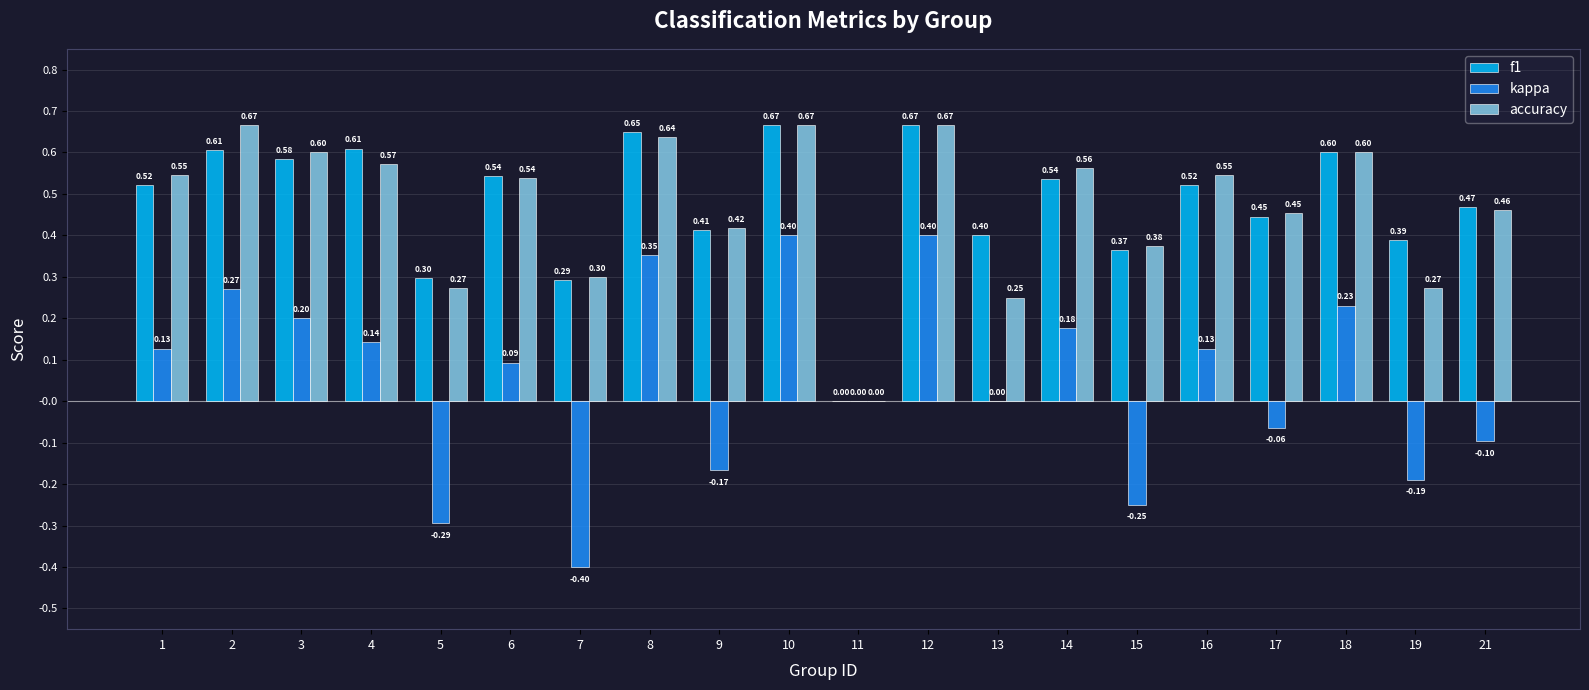

Which series has the largest total across all categories?

f1